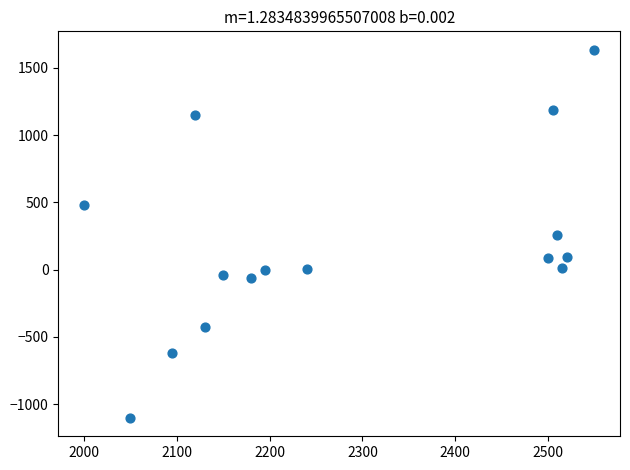

What is the range of X values (max minus min)?

550.0